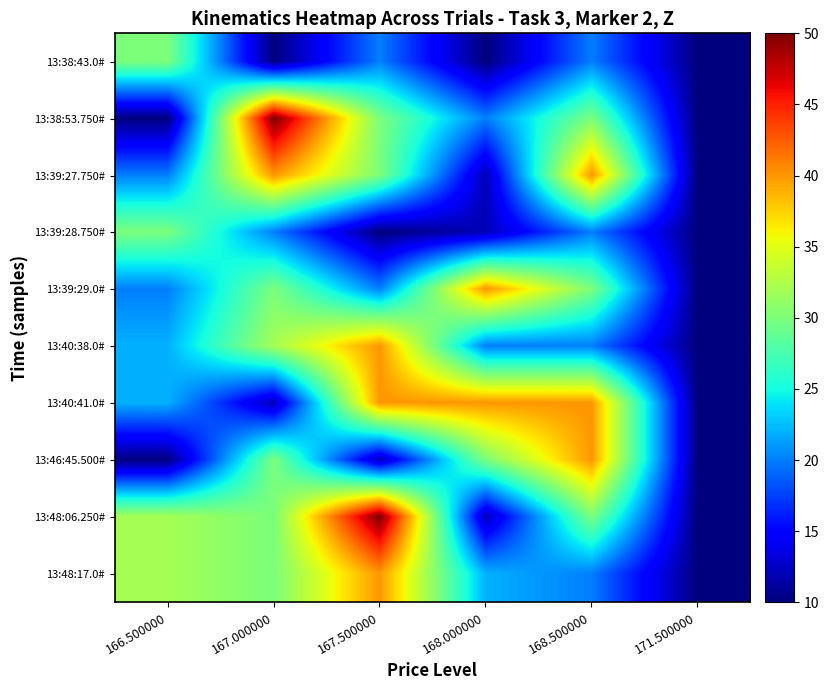

Which series has the widest spread of values?

13:38:53.750#